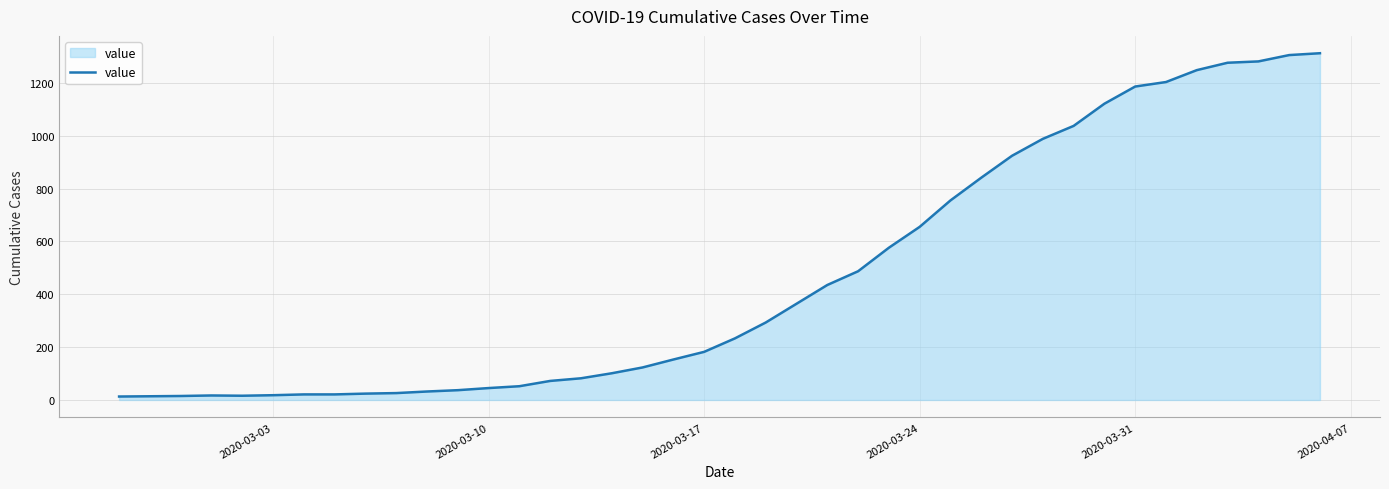

What is the maximum value shown in the chart?

1312